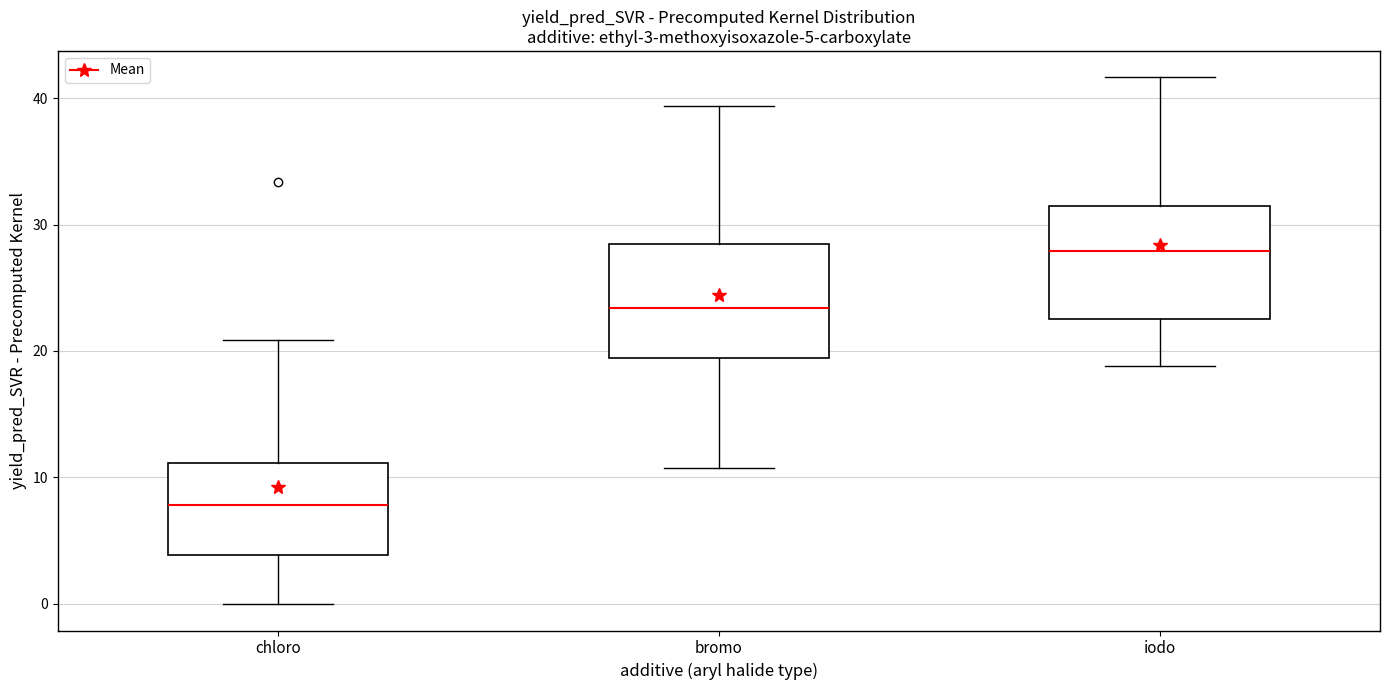

Which box has the highest median line?

iodo